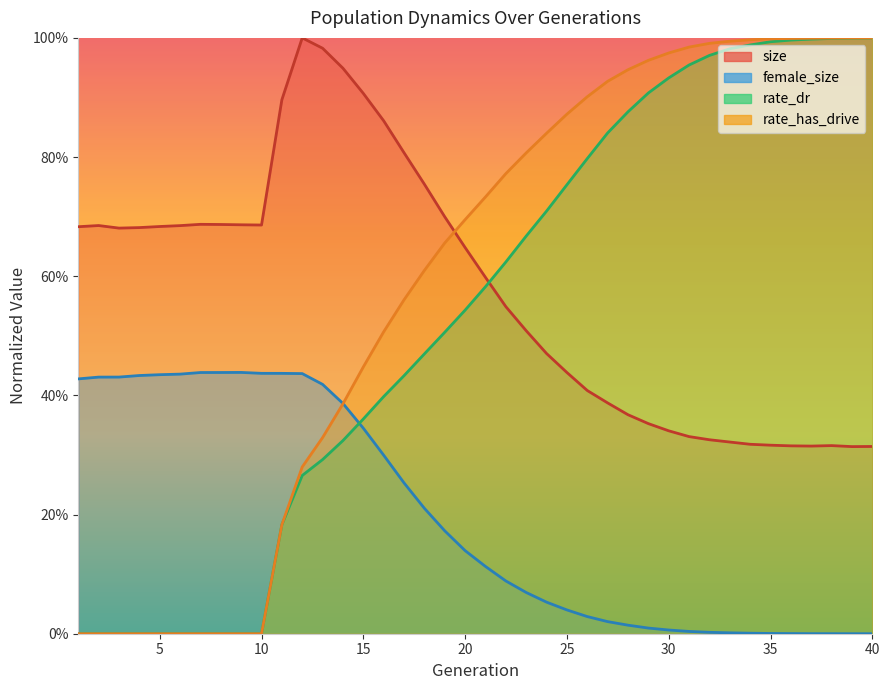

Rank the series by their maximum value, from highest to lowest.

size, rate_has_drive, rate_dr, female_size